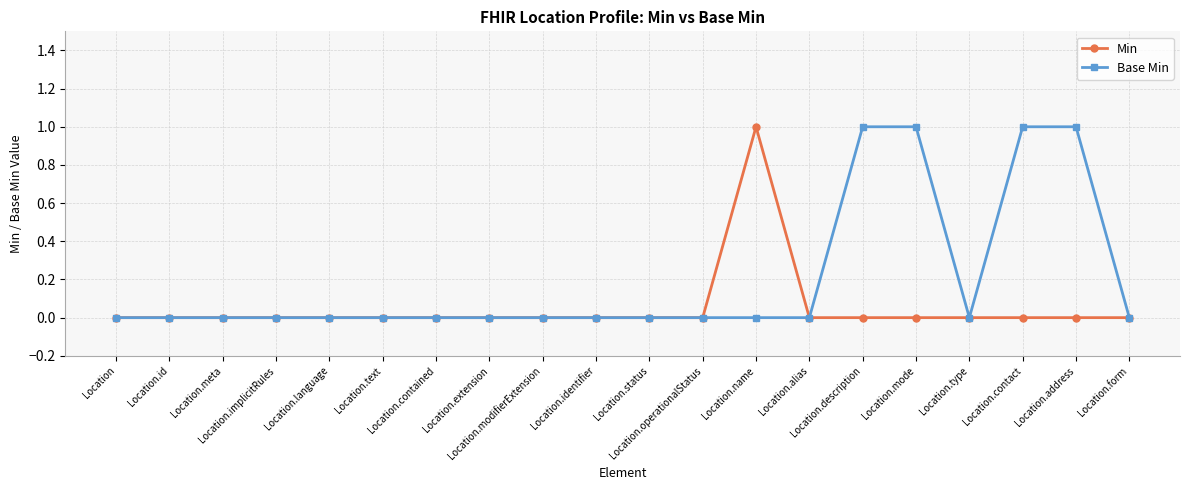

List the series in order of their overall mean, highest first.

Base Min, Min